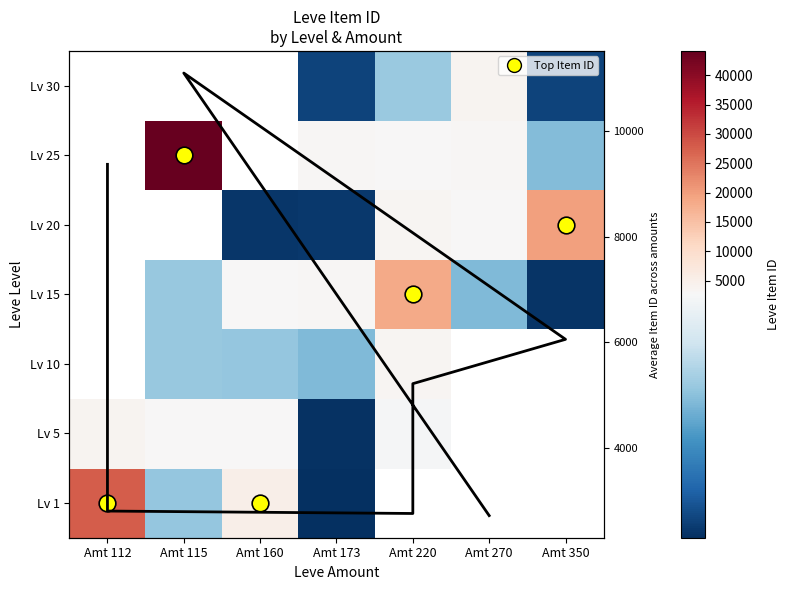

At how many categories does at least one series exceed 22802?

2